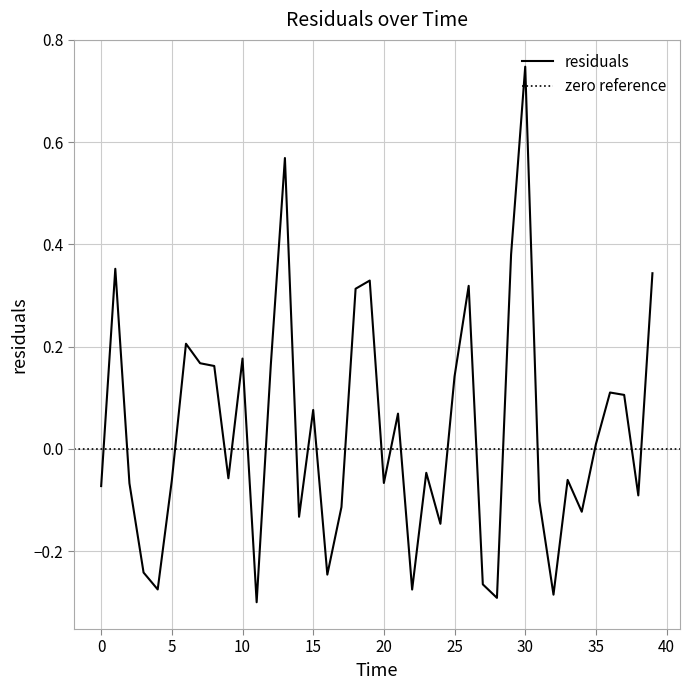

At which label does the data first exceed 0?

1